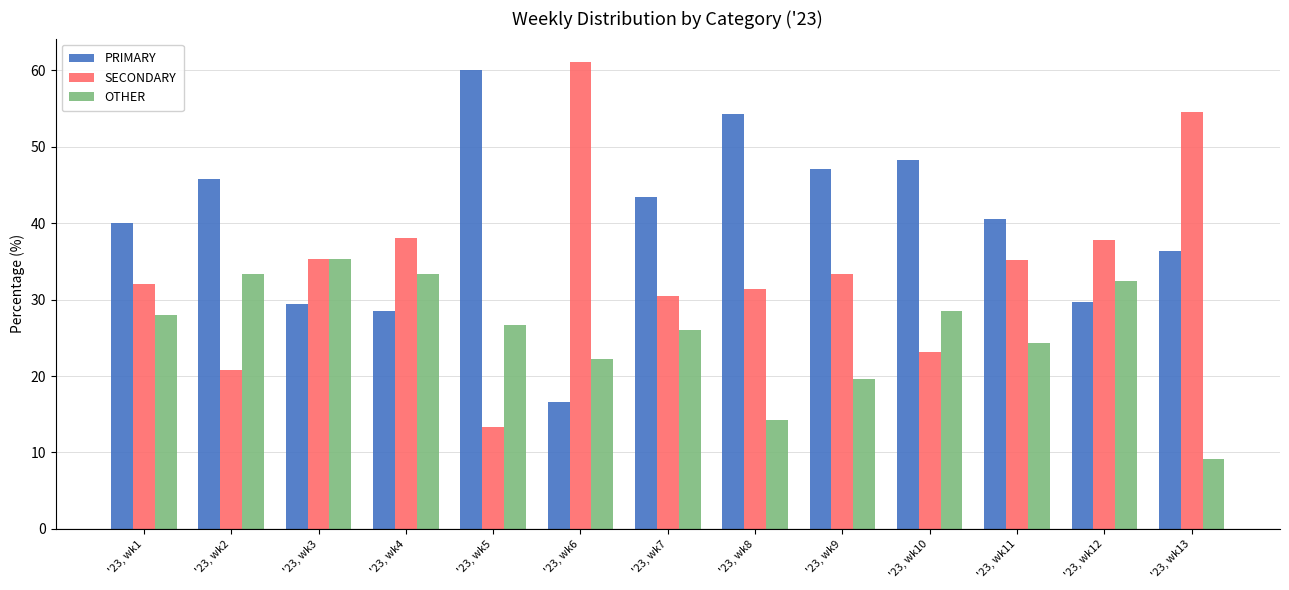

Which series has the largest range (max minus min)?

SECONDARY